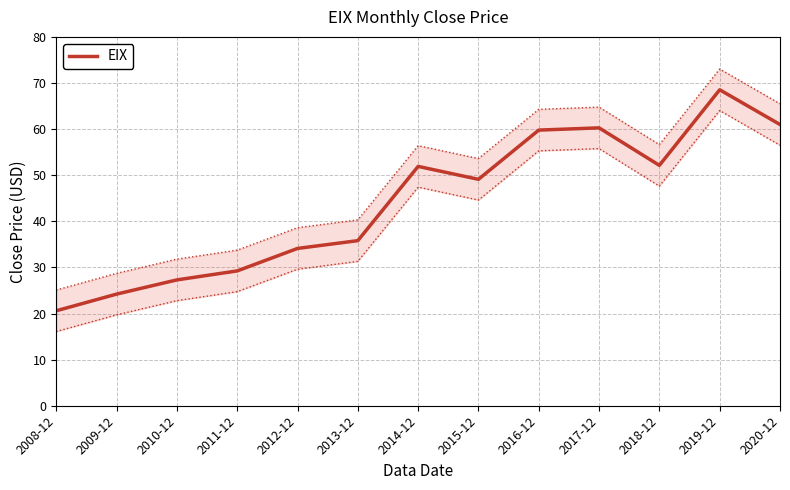

Is it true that the value at 2016-12 is 93.8?

False